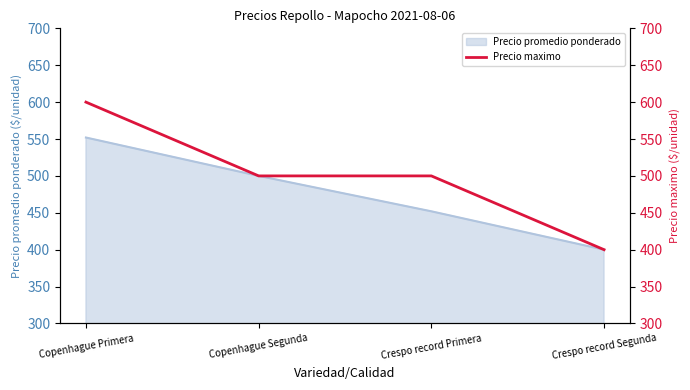

True or false: the data shows 400 at Crespo record Segunda.

True